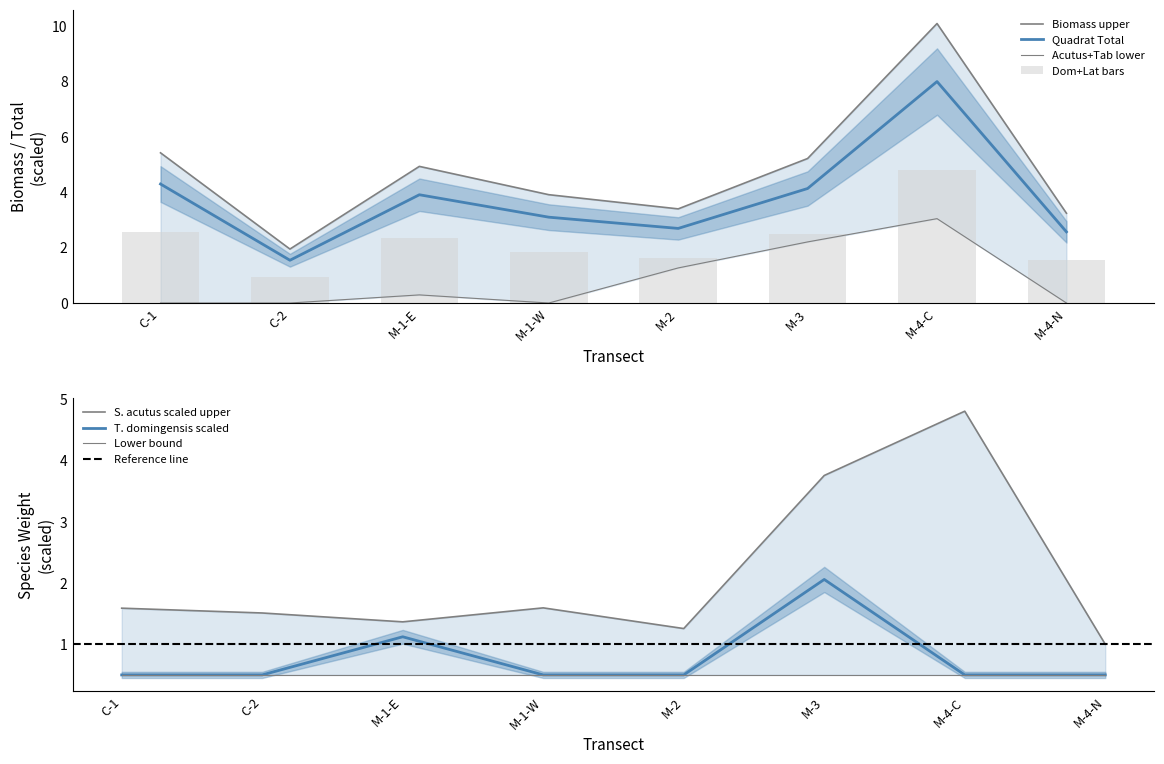

What is the difference between the maximum and second lowest values in the T. domingensis total wt inc unmeasured series?

1.6